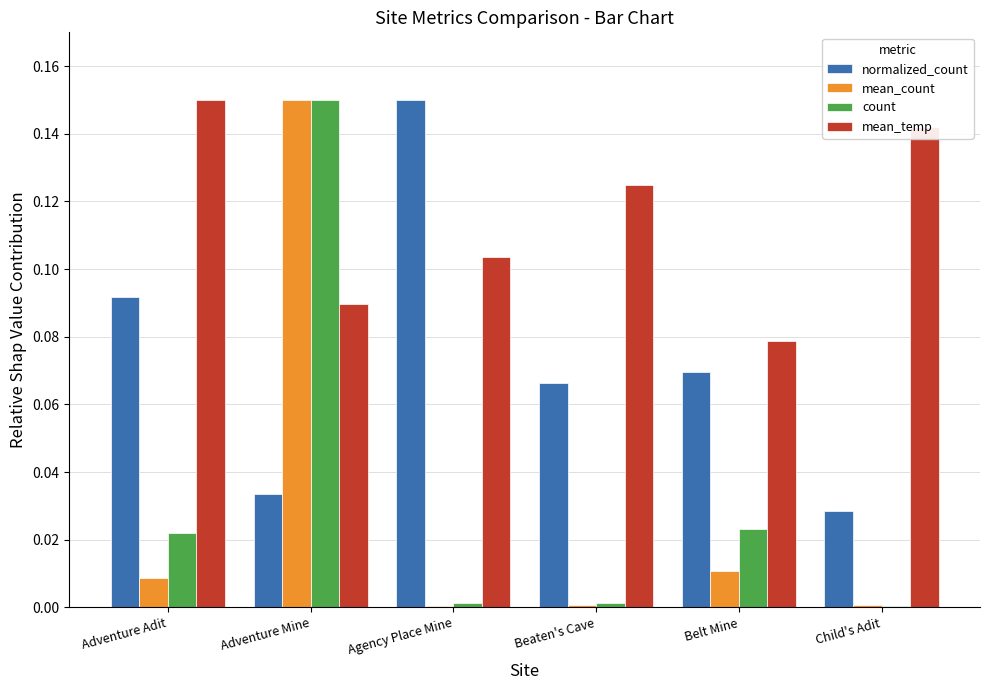

True or false: count has a value of 0.0 at Adventure Adit.

True